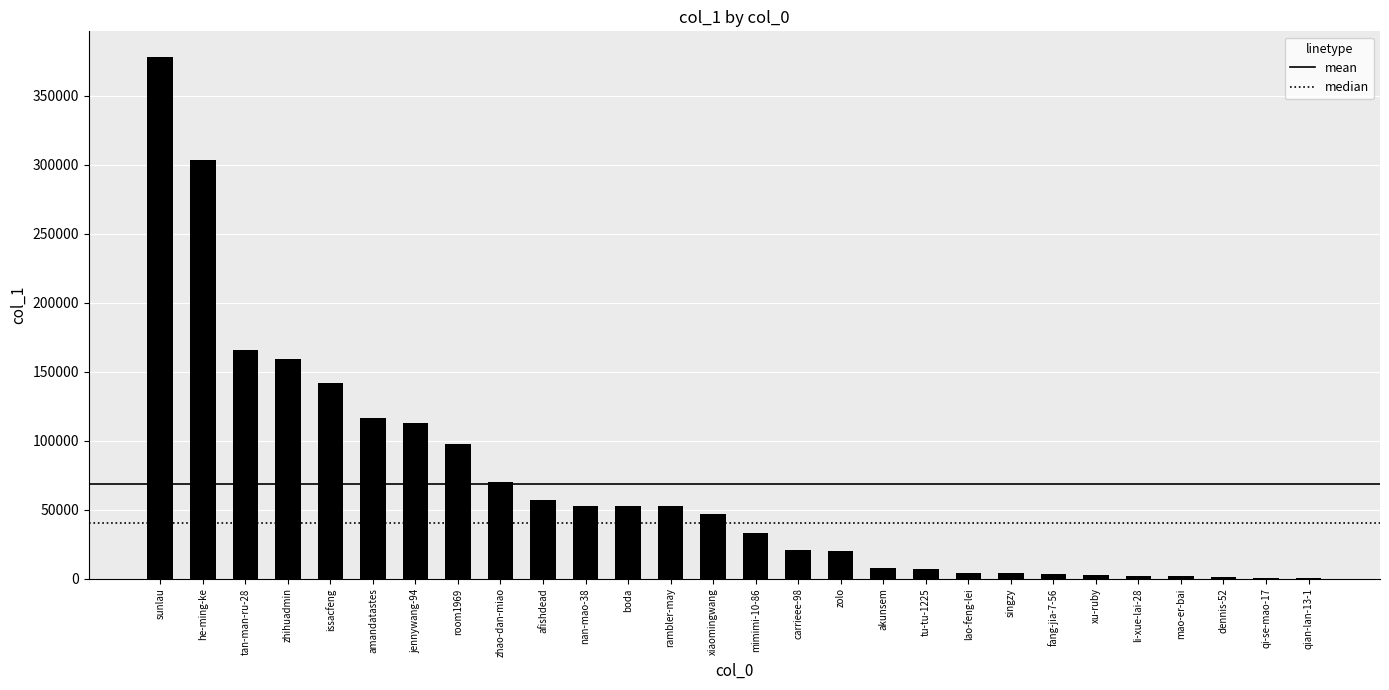

What is the sum of the values at he-ming-ke and xiaomingwang?

350448